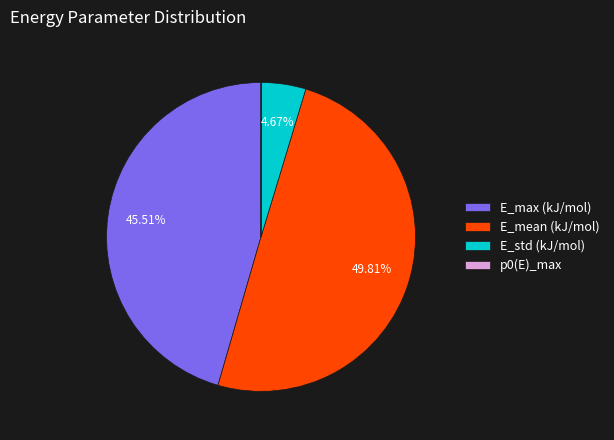

True or false: E_max (kJ/mol) accounts for 46% of the total.

True